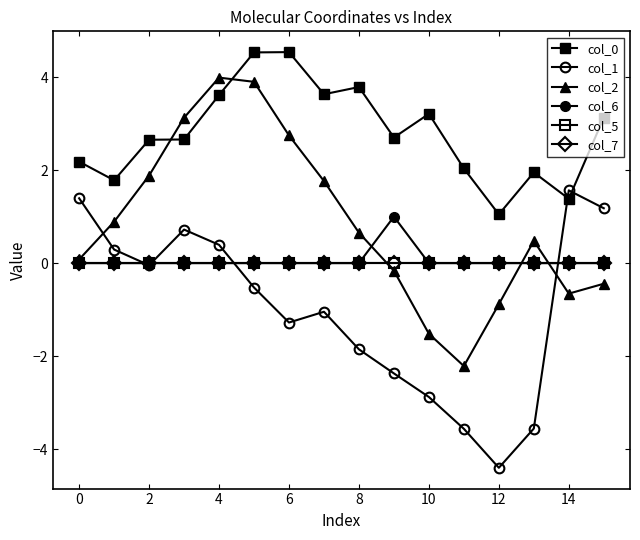

Is this an area chart (filled region under the line)?

No